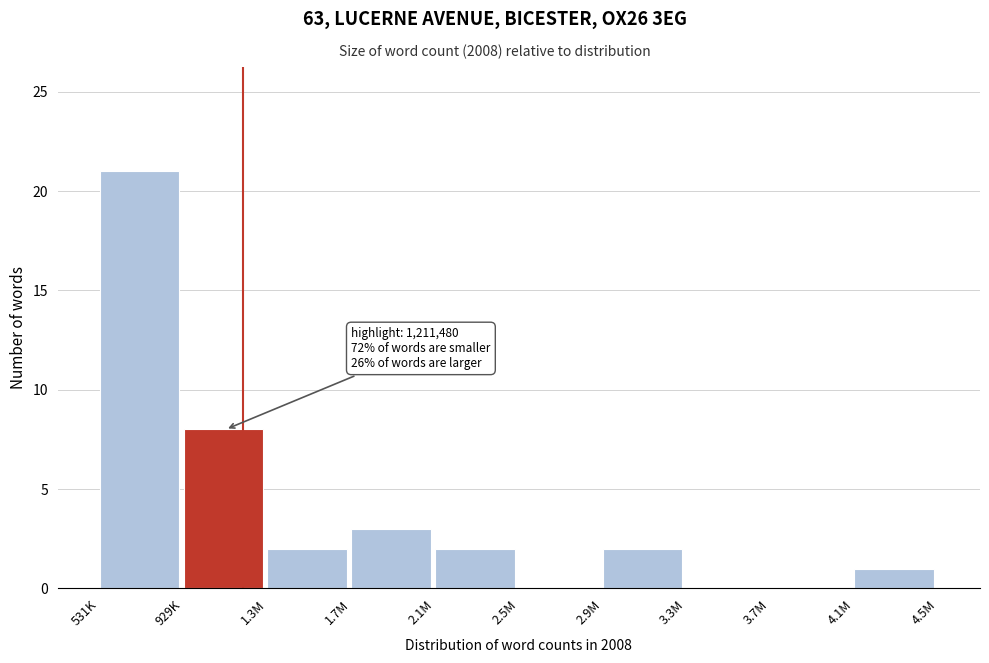

Reading left to right, extract all data points from this chart.

531K=21	929K=8	1.3M=2	1.7M=3	2.1M=2	2.5M=0	2.9M=2	3.3M=0	3.7M=0	4.1M=1